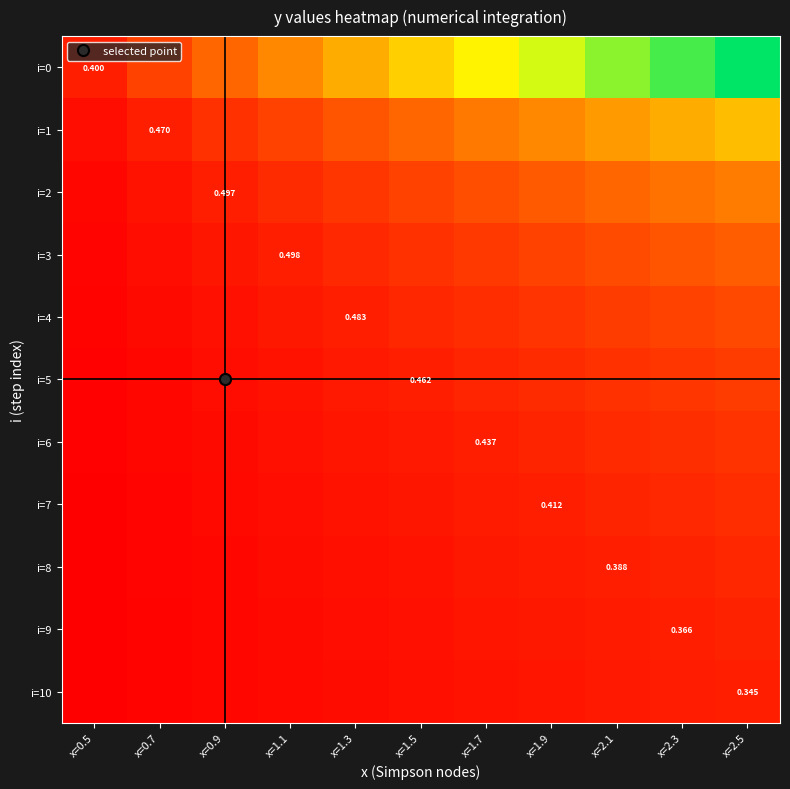

At which category does the chart reach its peak across all series?

x=2.5